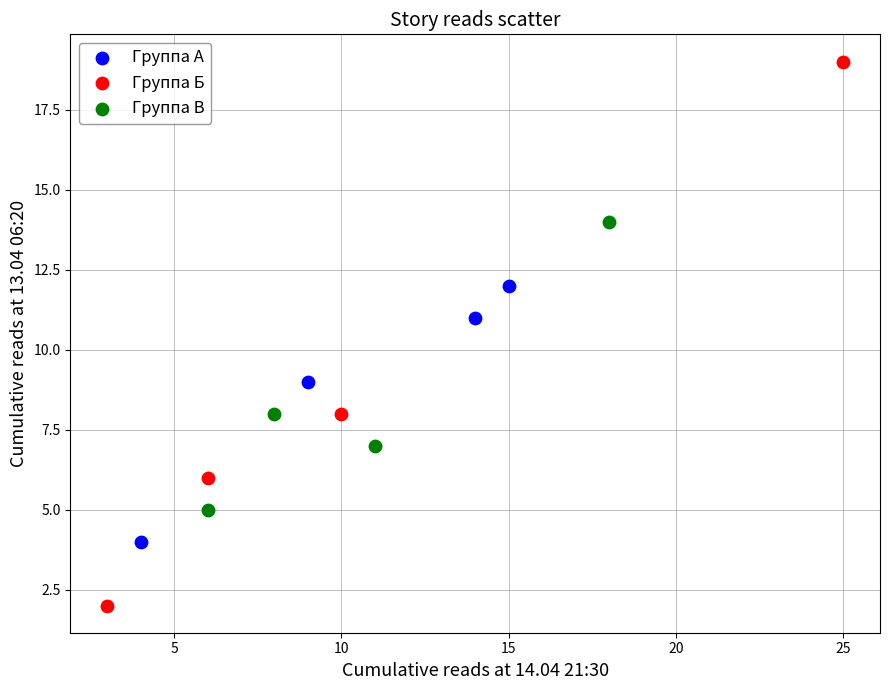

Which series contains the lowest Y value?

Группа Б